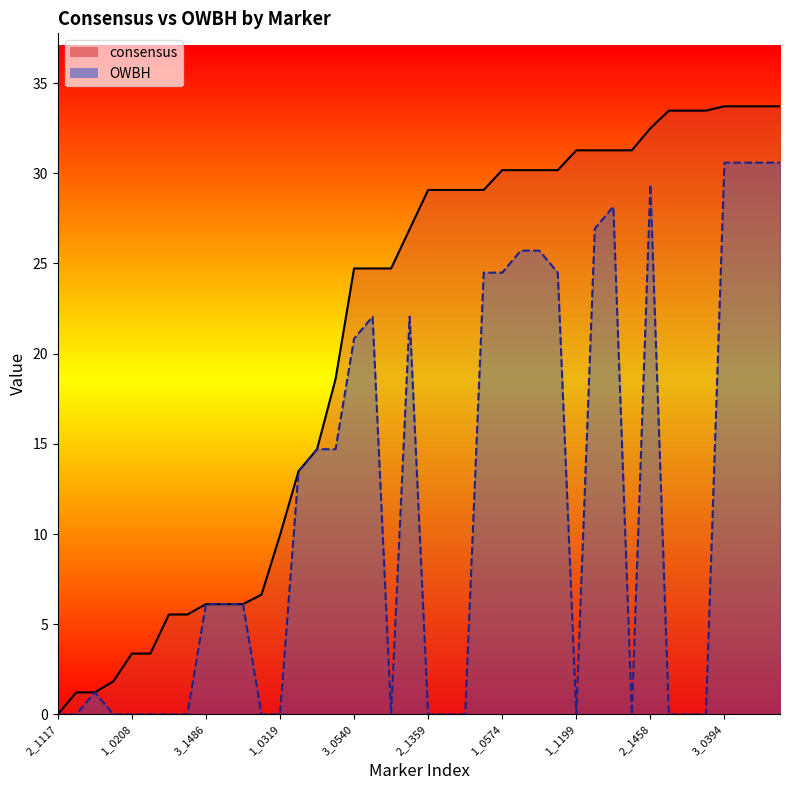

What are all the series names shown in the legend?

consensus, OWBH